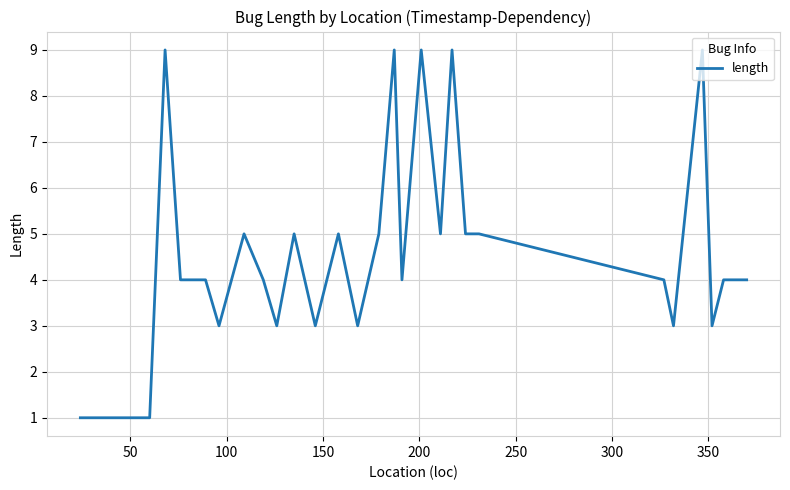

What is the greatest value displayed?

9